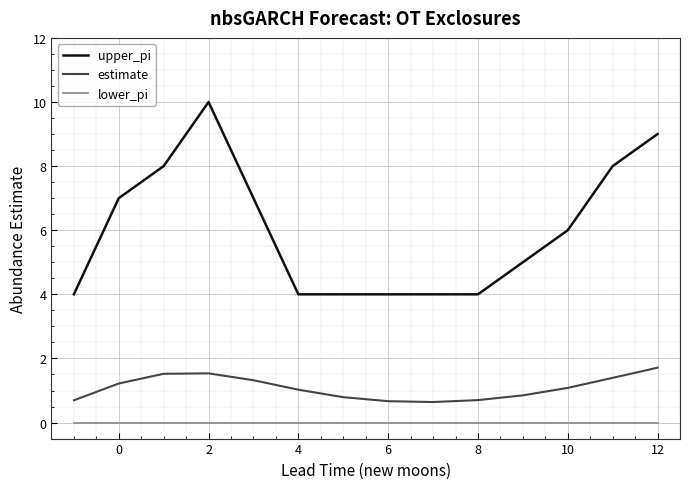

Which series has the widest spread of values?

upper_pi